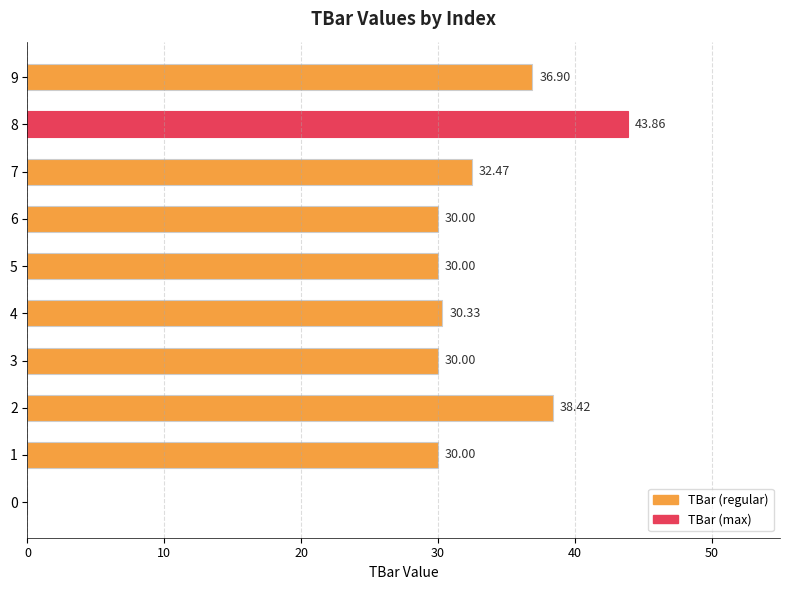

Between 8 and 0, which is larger?

8